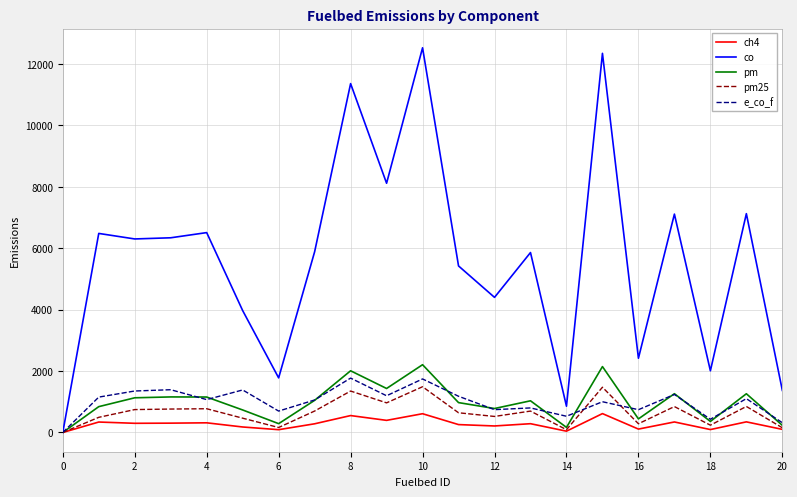

How many categories are shown in the chart?

21